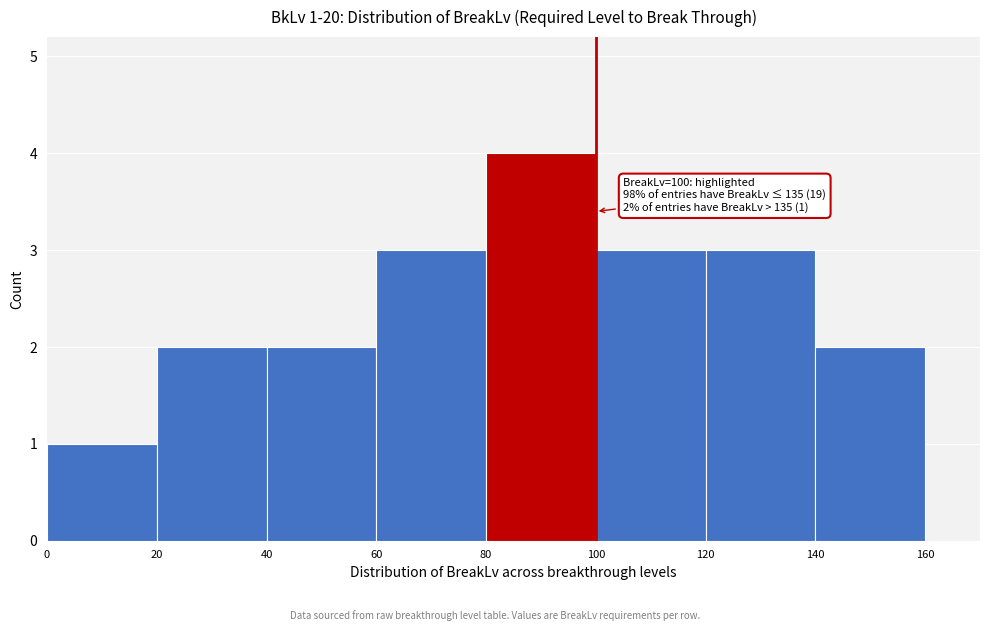

Which range on the x-axis has the tallest bar?

80 to 100